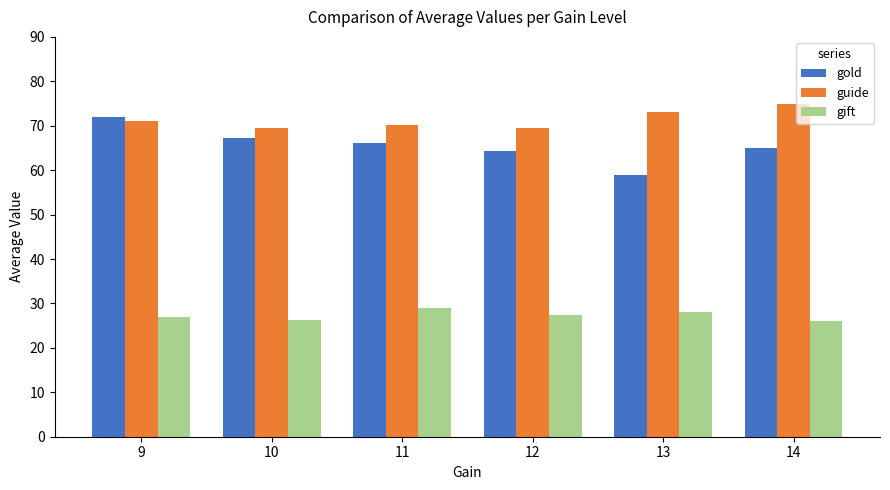

The value of guide at 12 is 69.6. True or false?

True